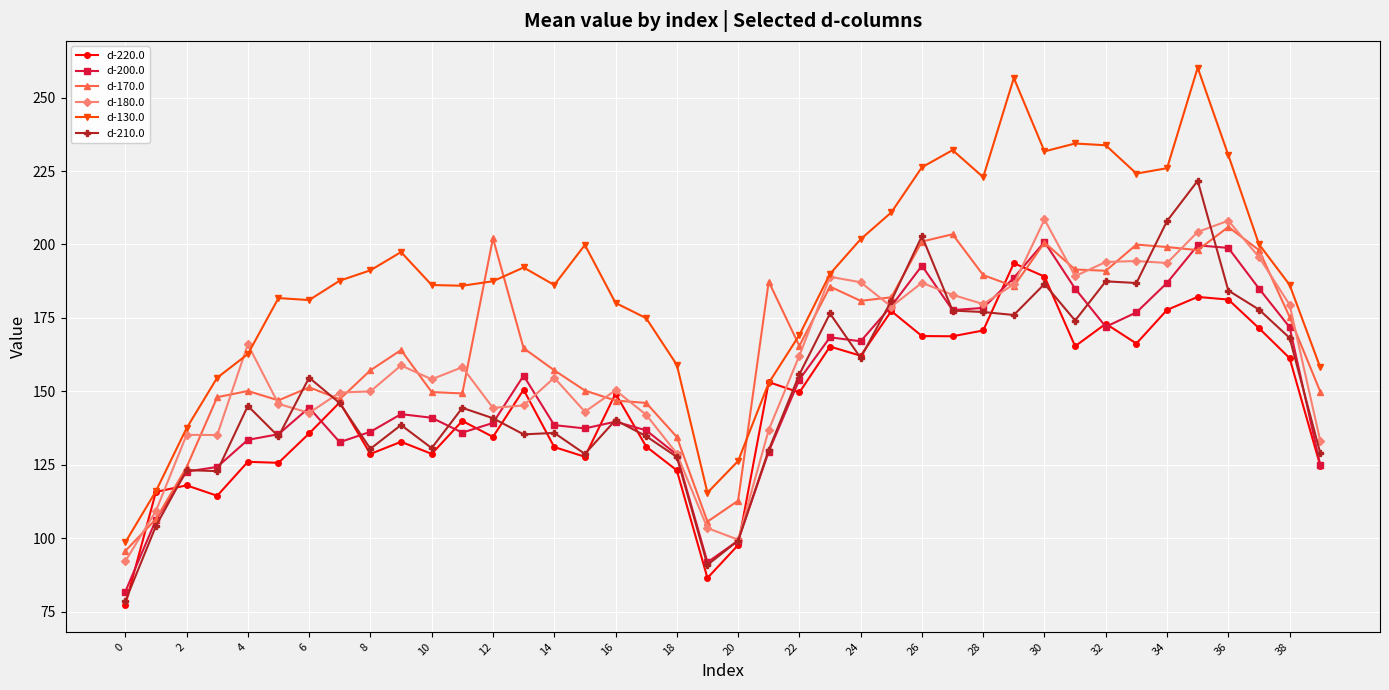

What is the maximum value shown in the chart?

260.2